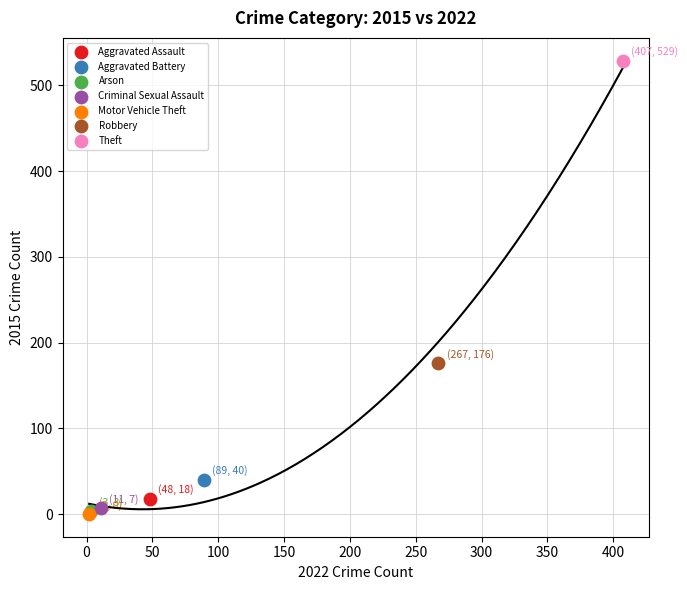

Which series contains the highest Y value?

Theft